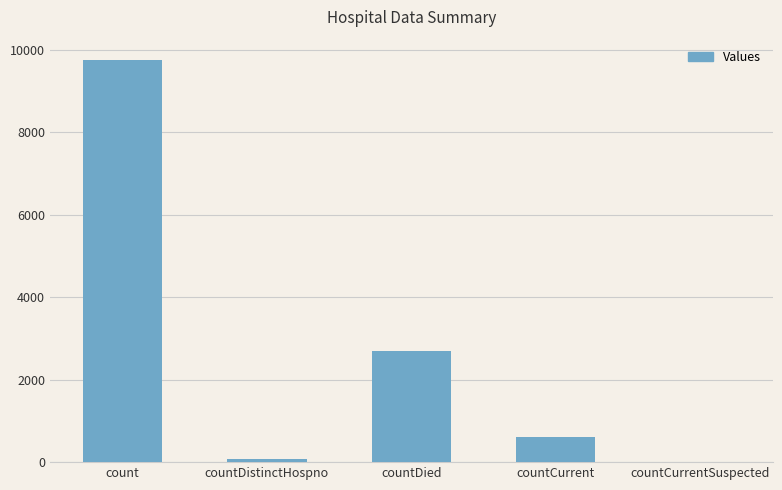

What is the change in value from count to countCurrent?

-9154